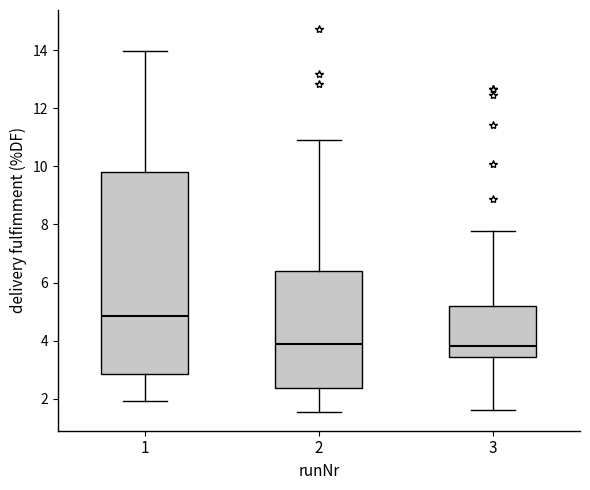

Which box has the highest median line?

1